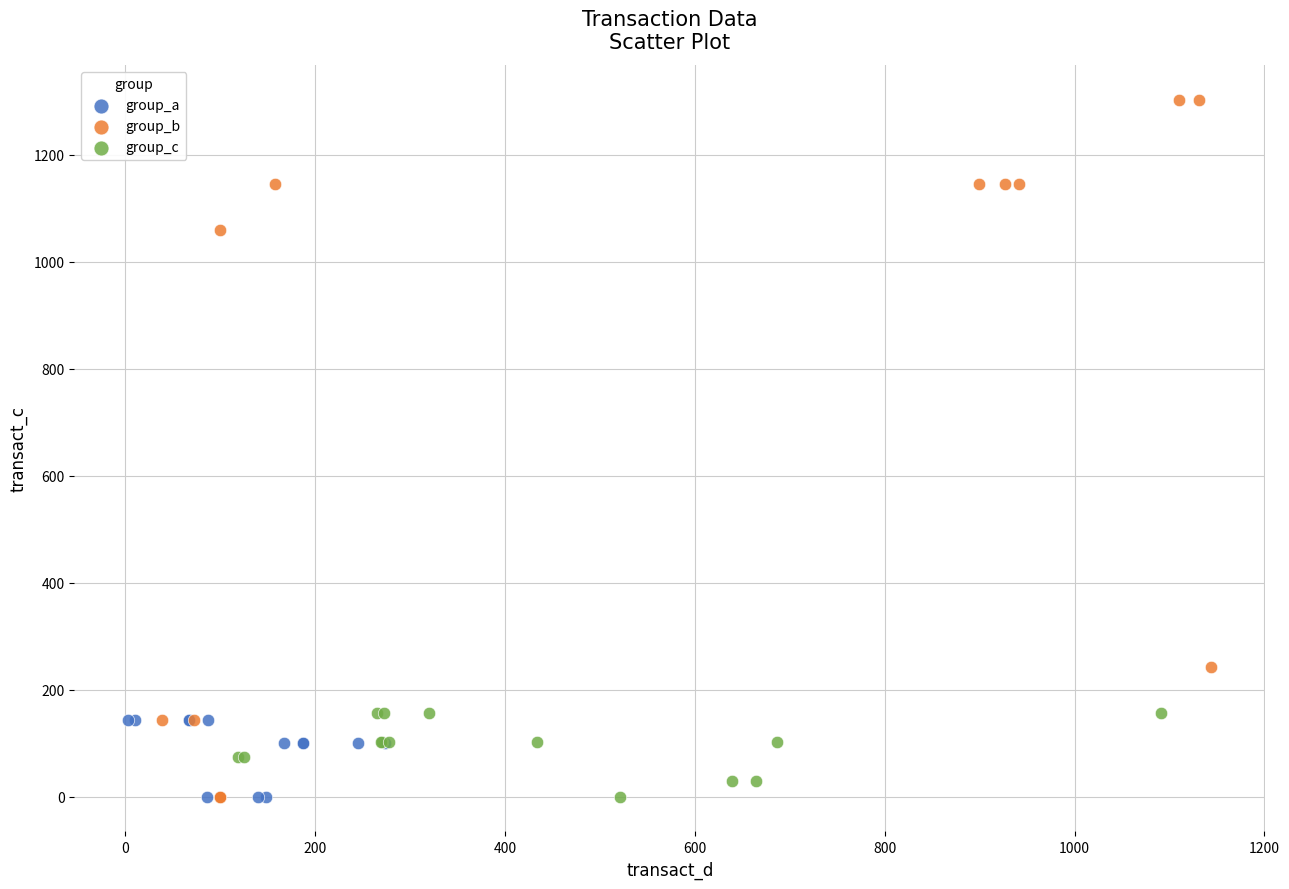

What are all the series names shown in the legend?

group_a, group_b, group_c